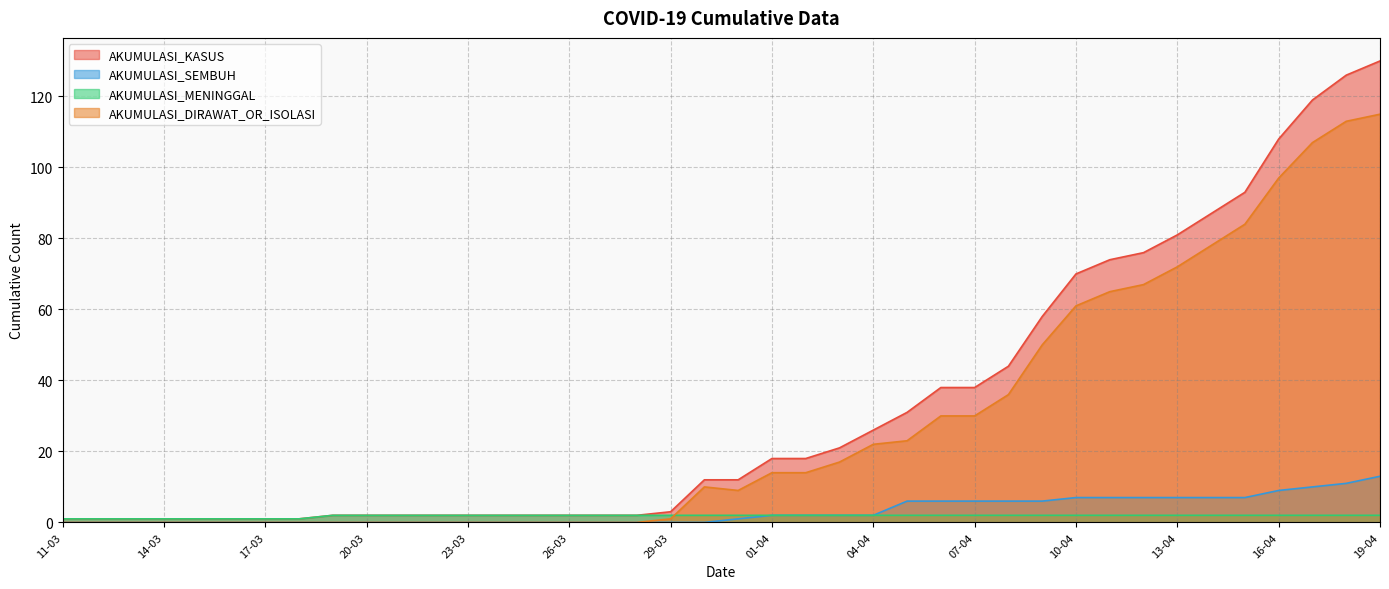

True or false: AKUMULASI_KASUS and AKUMULASI_SEMBUH intersect in this chart.

False